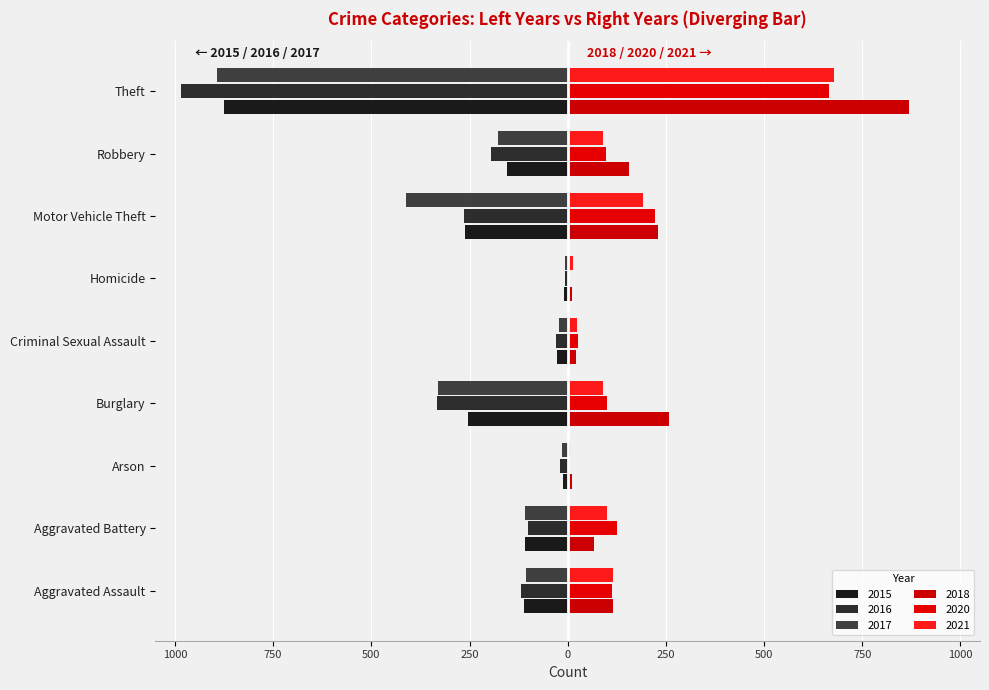

Which series has the largest range (max minus min)?

2016